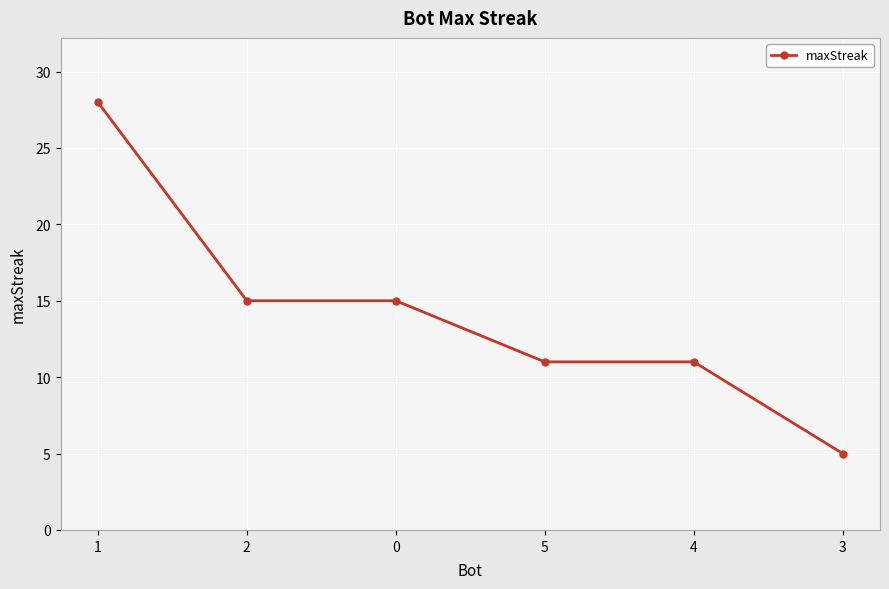

The value at 0 is 15. True or false?

True